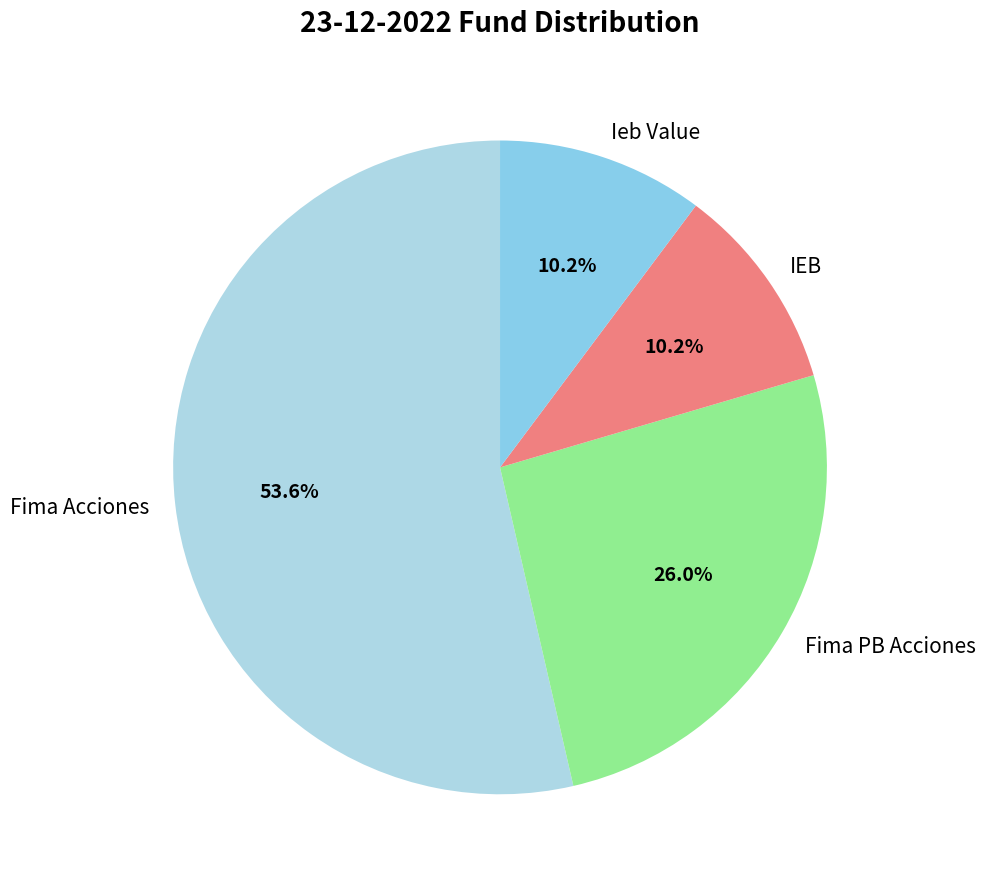

How many segments does this pie chart have?

4